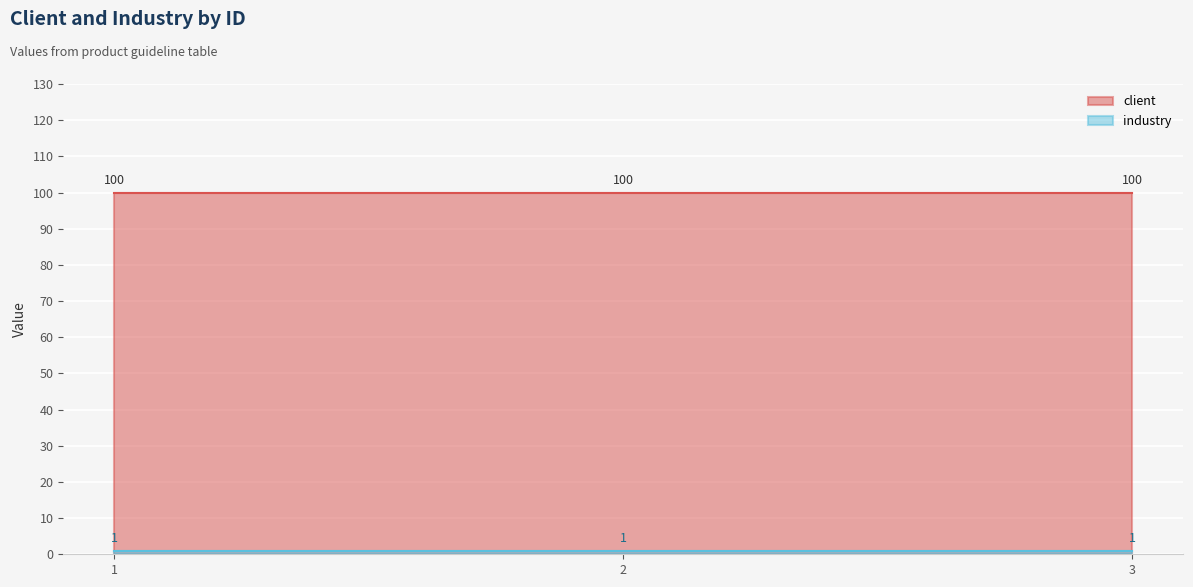

Which category has the highest value in the industry series?

1